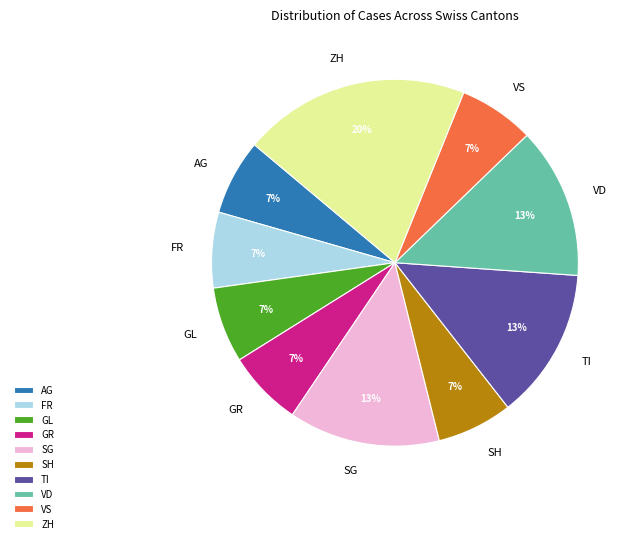

Which category has the biggest portion of the pie?

ZH